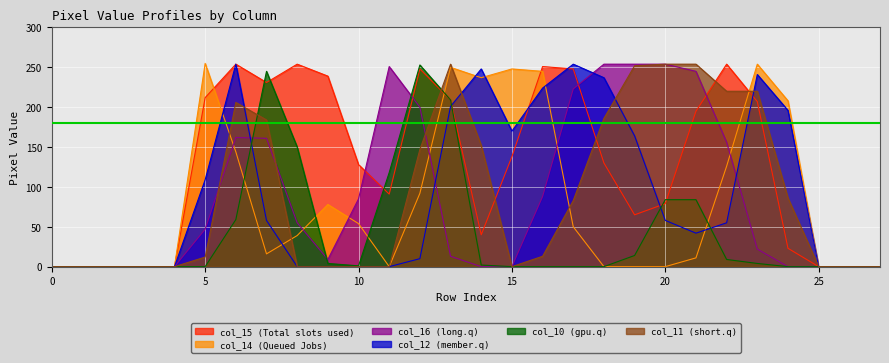

The col_14 series shows 116 at 16. True or false?

False